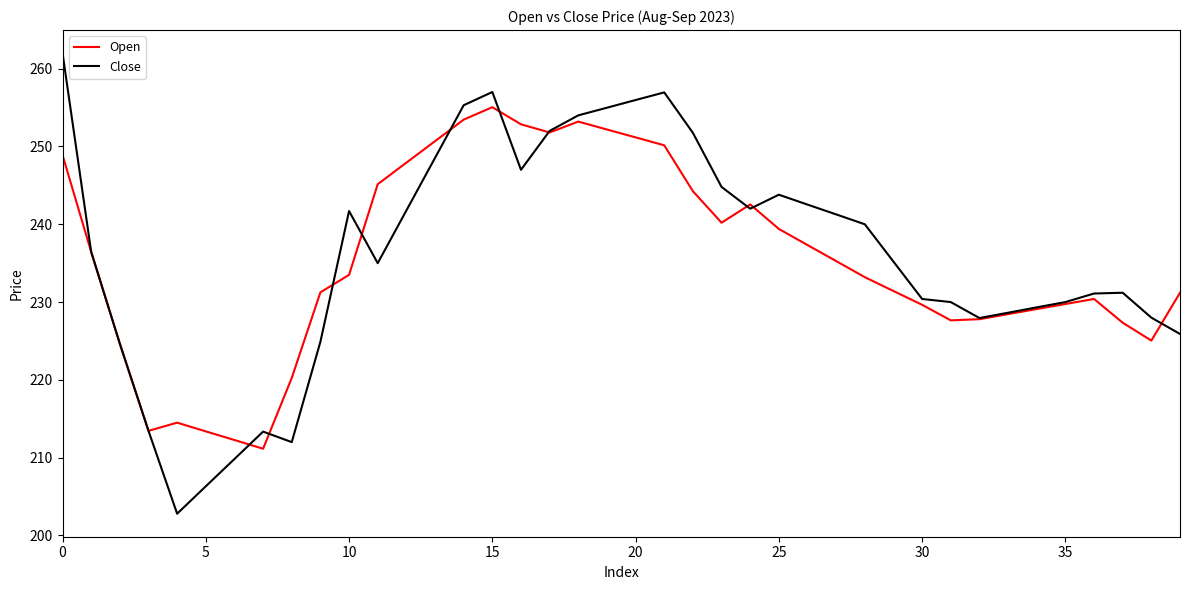

Rank the series by their maximum value, from lowest to highest.

Open, Close